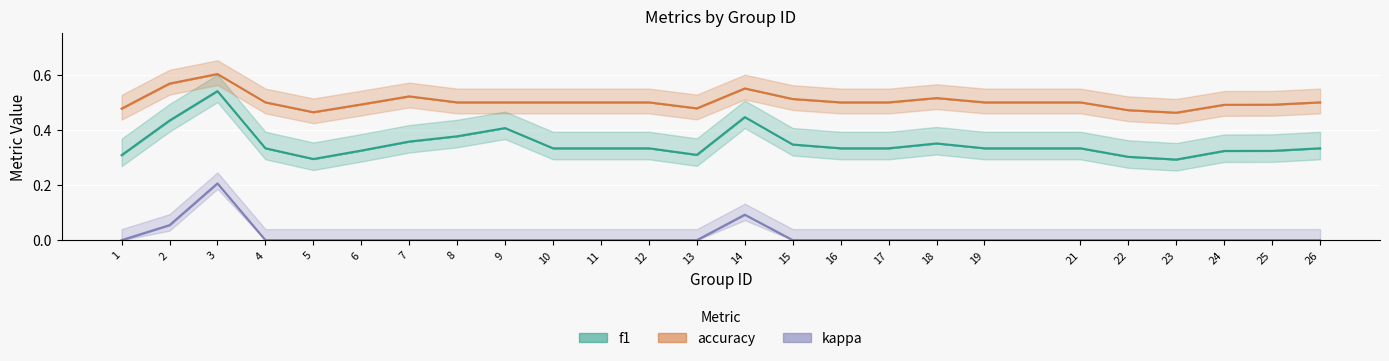

What is the maximum value for accuracy?

0.6